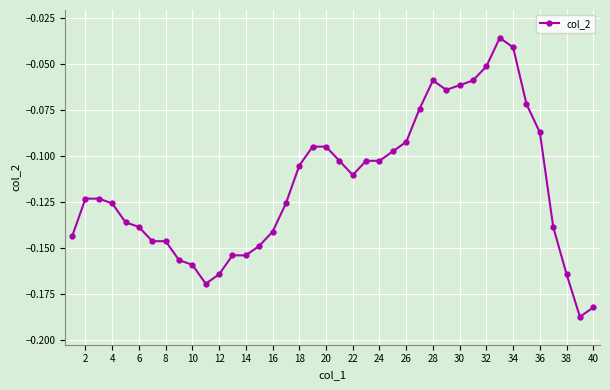

What is the sum of all values?

-4.6